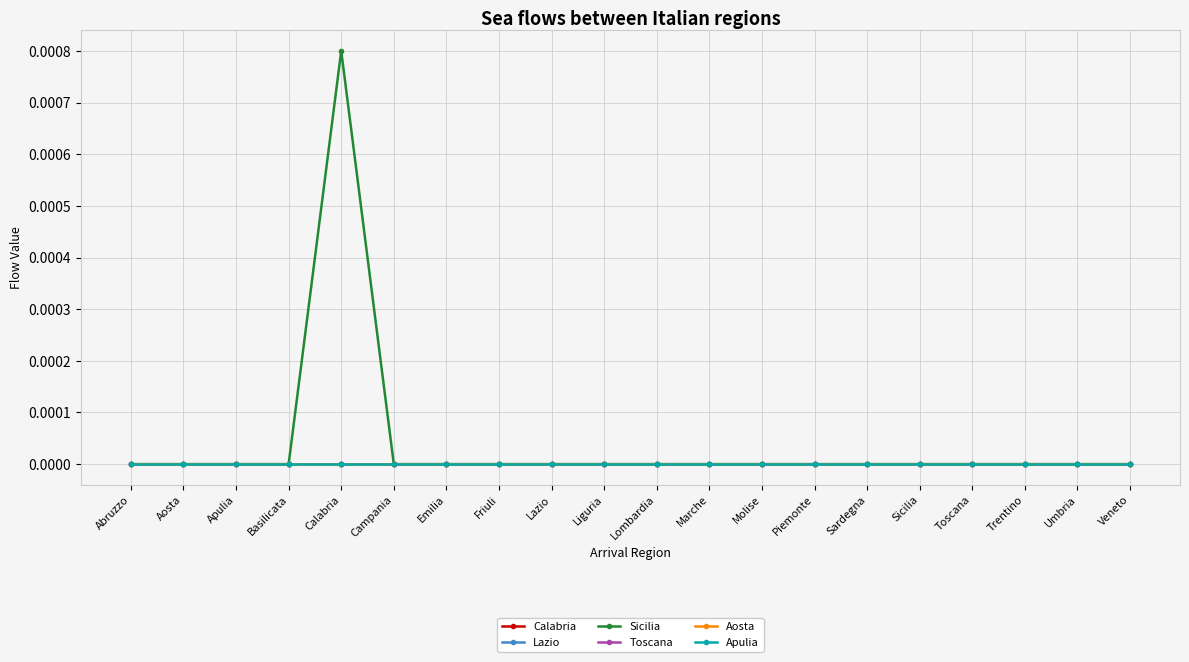

True or false: Toscana and Sicilia cross at least once.

False